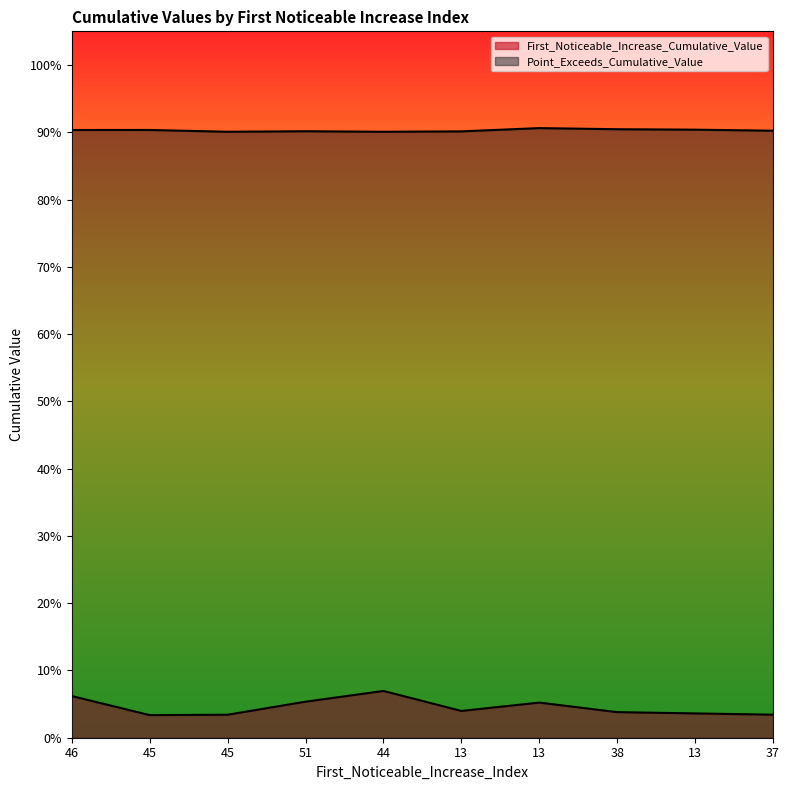

Is it true that Point_Exceeds_Cumulative_Value equals 1.2 at 51?

False